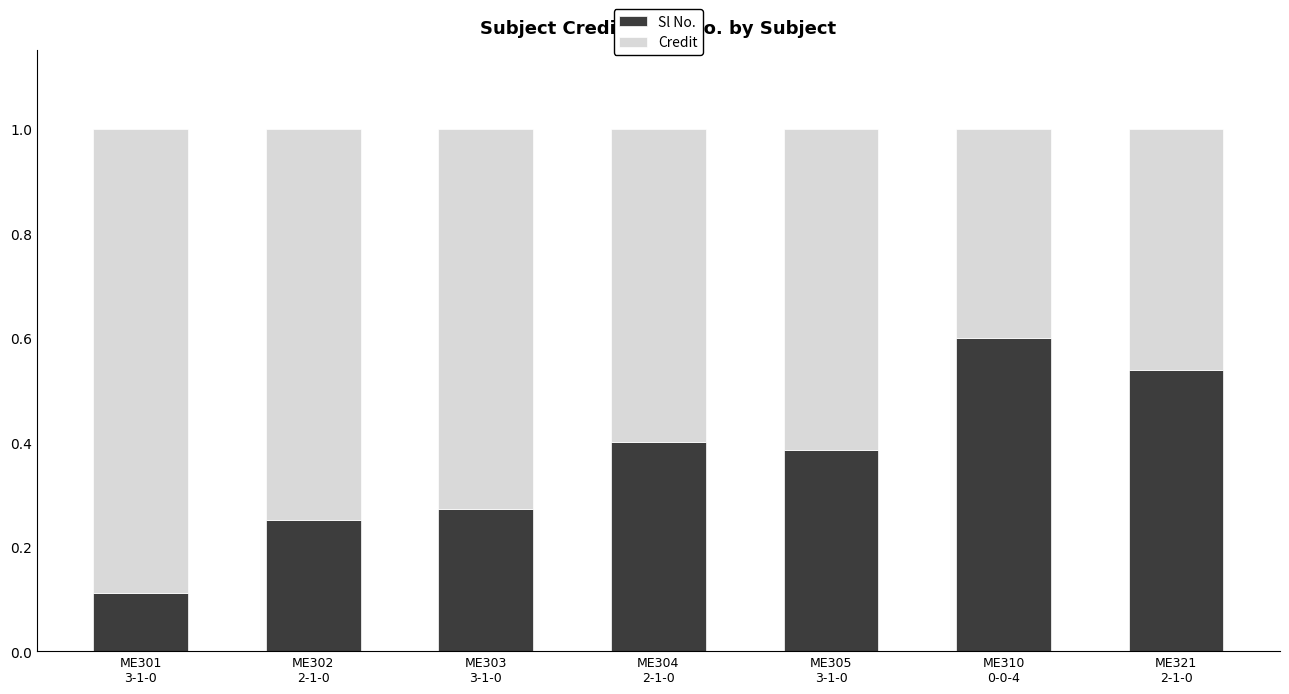

What is the sum of all Sl No. values?

2.6